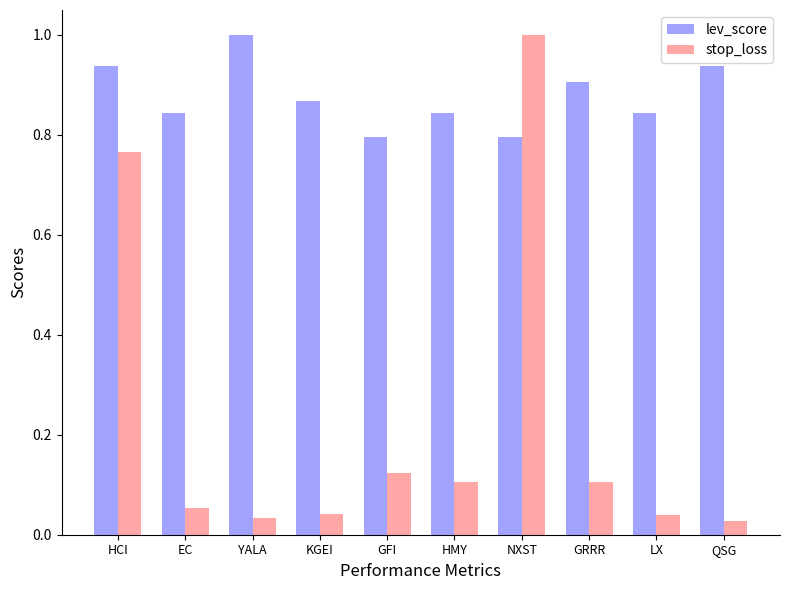

Which series has the largest range (max minus min)?

stop_loss